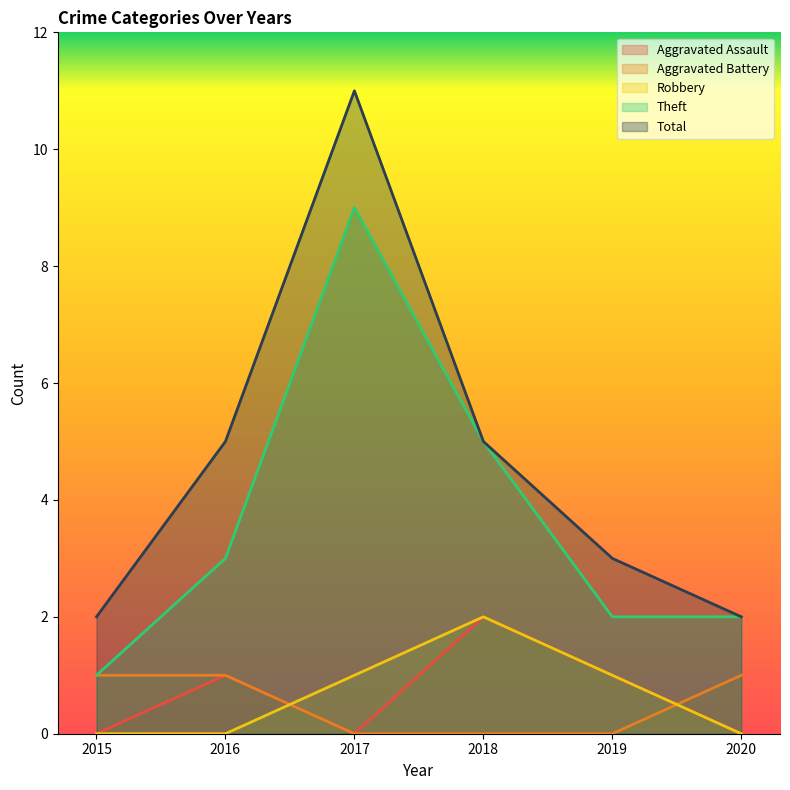

What is the average value of the Robbery series?

1